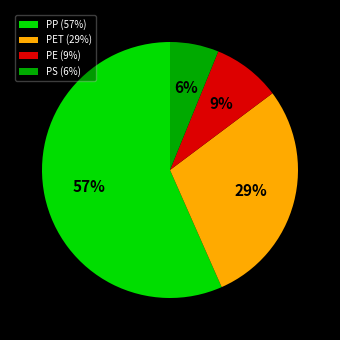

How many segments does this pie chart have?

4